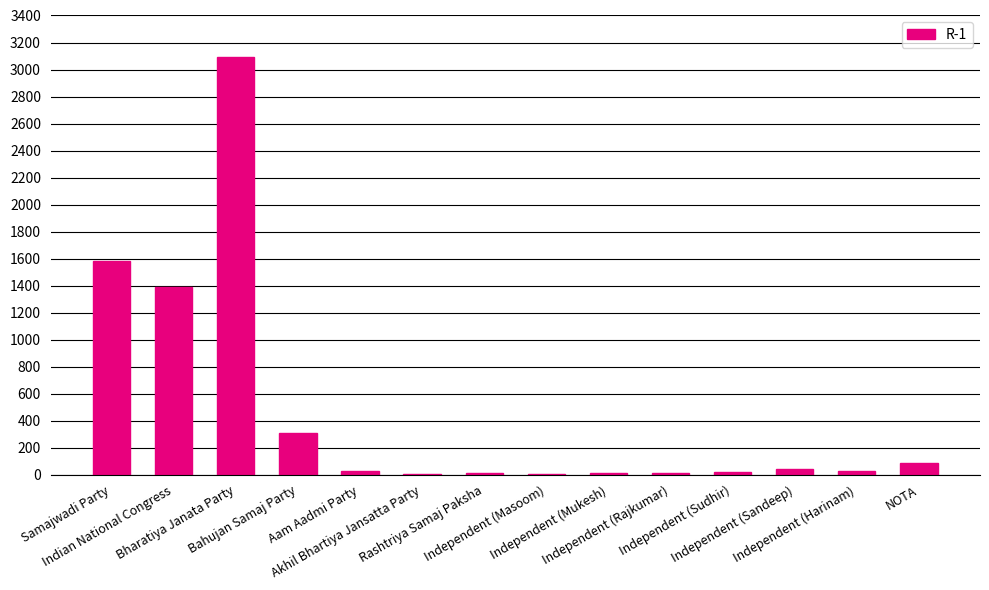

Are the bars horizontal?

No